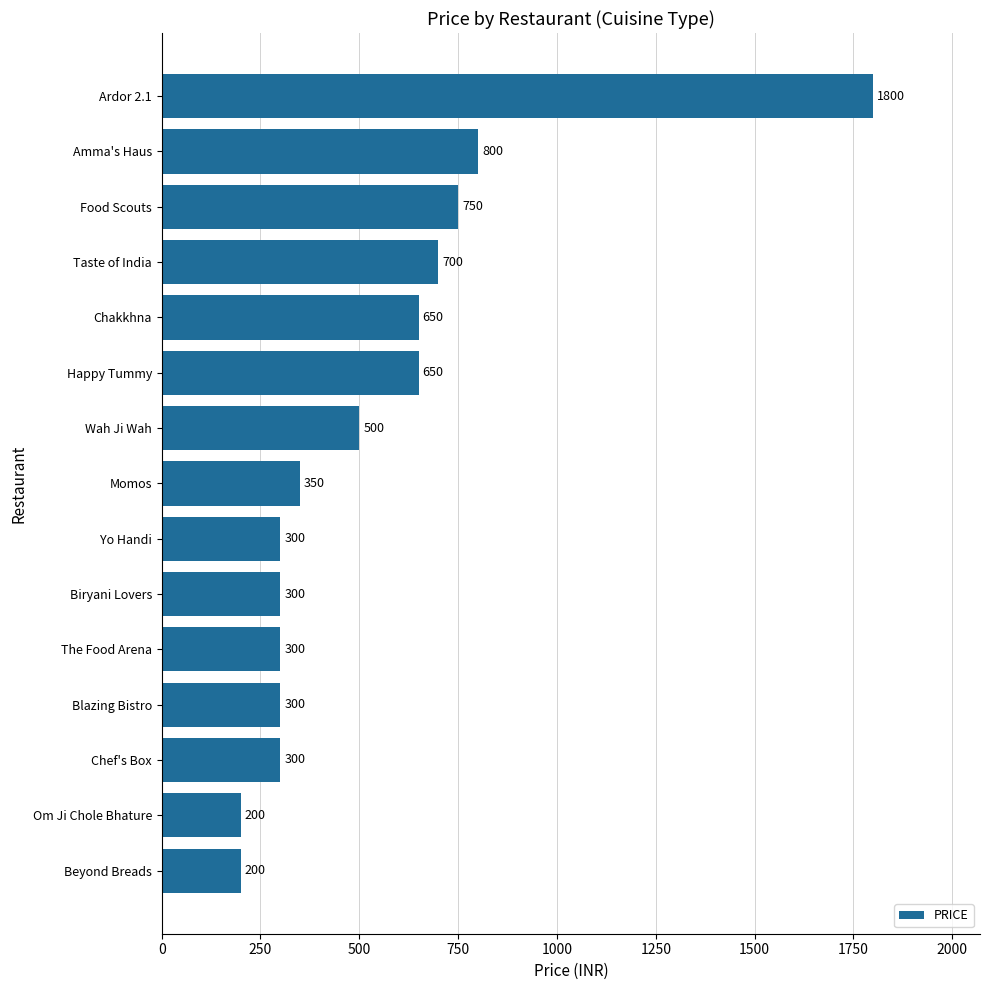

Where is the data nearest to the value 1000?

Amma's Haus